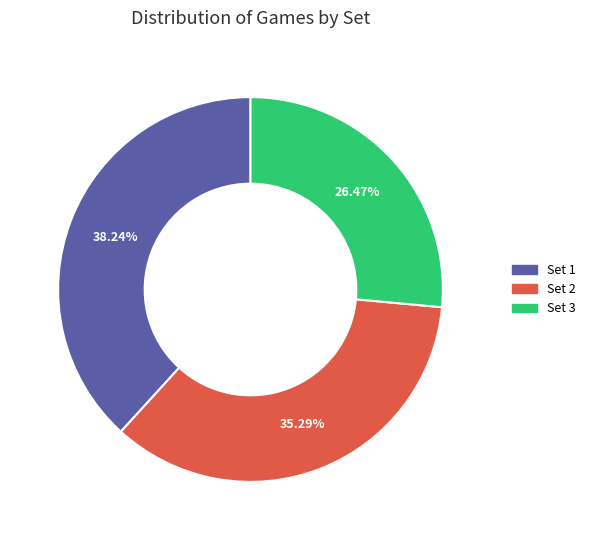

Is Set 2 the majority of the pie?

No